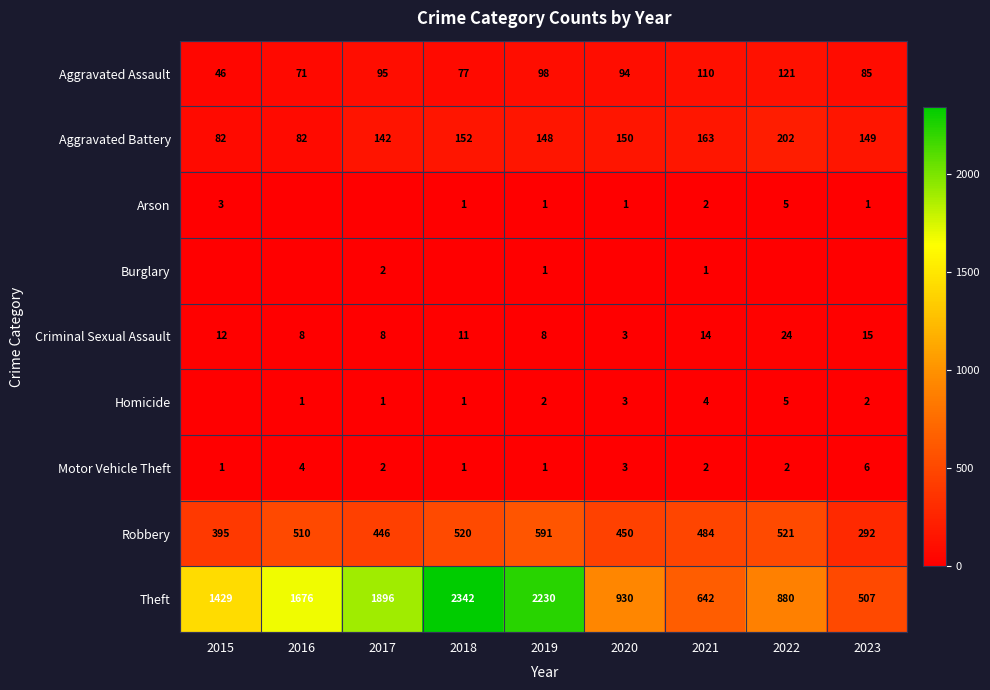

Which has a higher value, 2015 or 2020?

2020